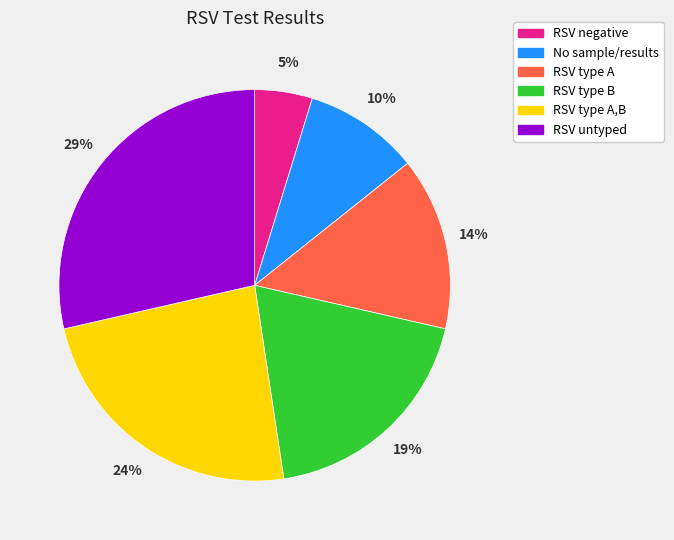

Which category has the biggest portion of the pie?

RSV untyped